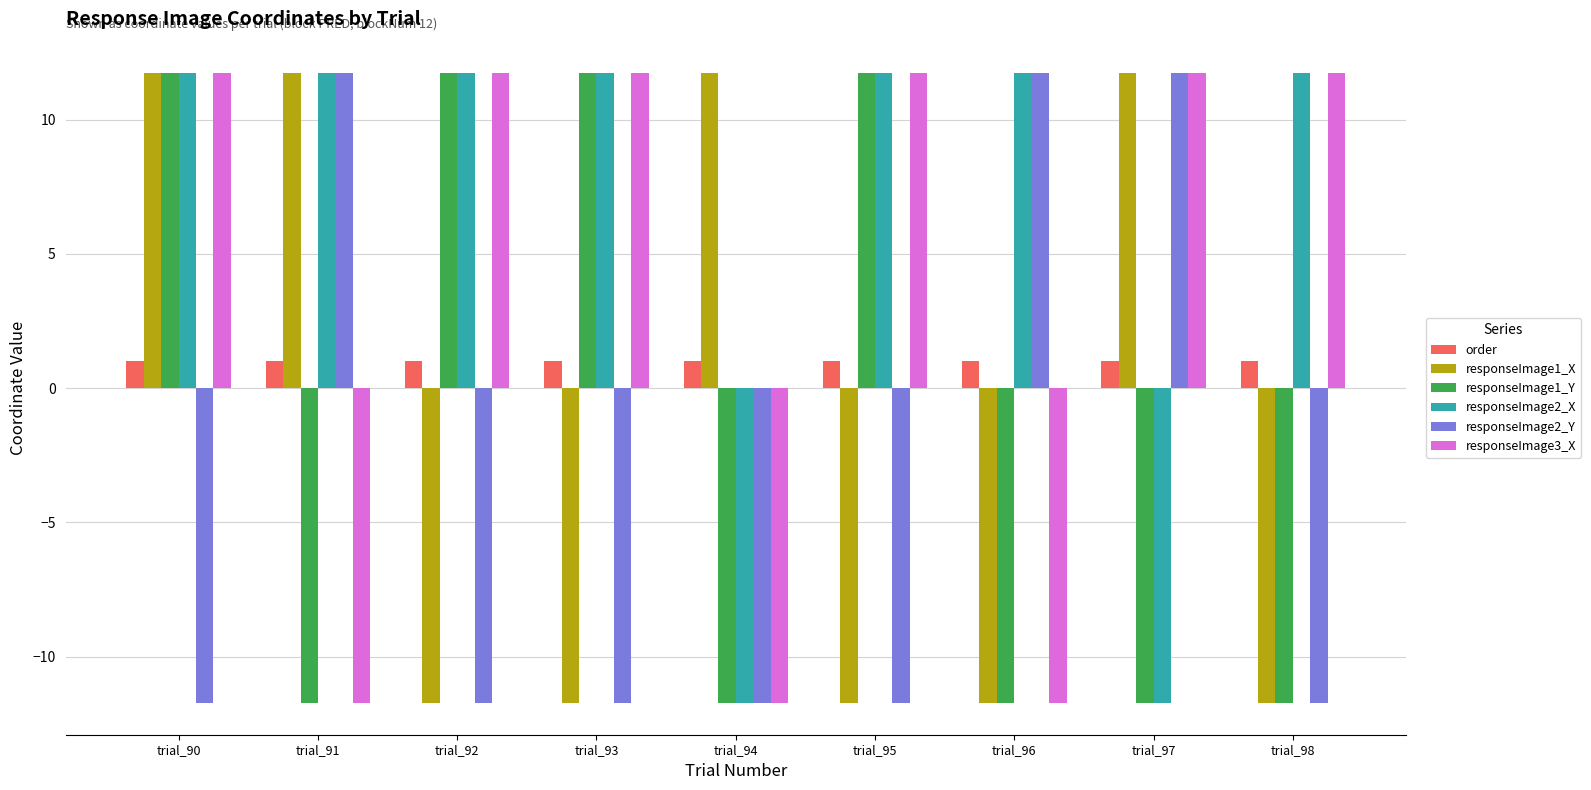

What is the total value across all series at trial_94?

-34.2